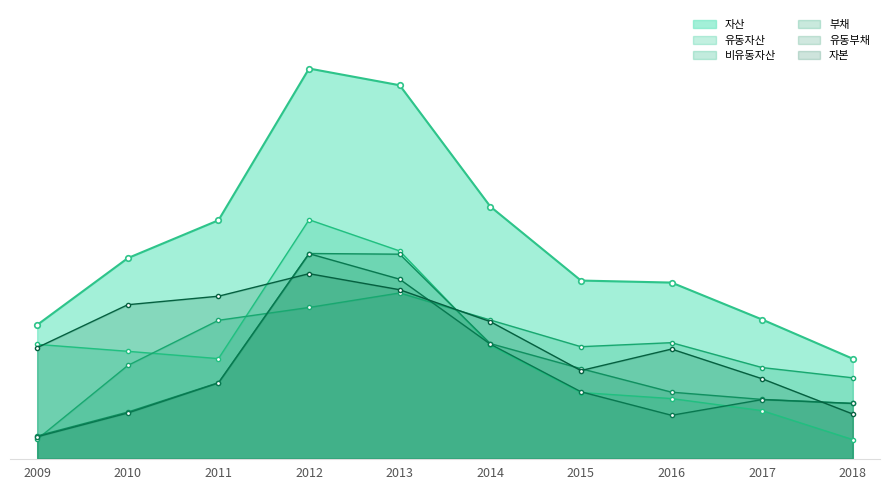

How many values in the 부채 series are below 65728121?

5